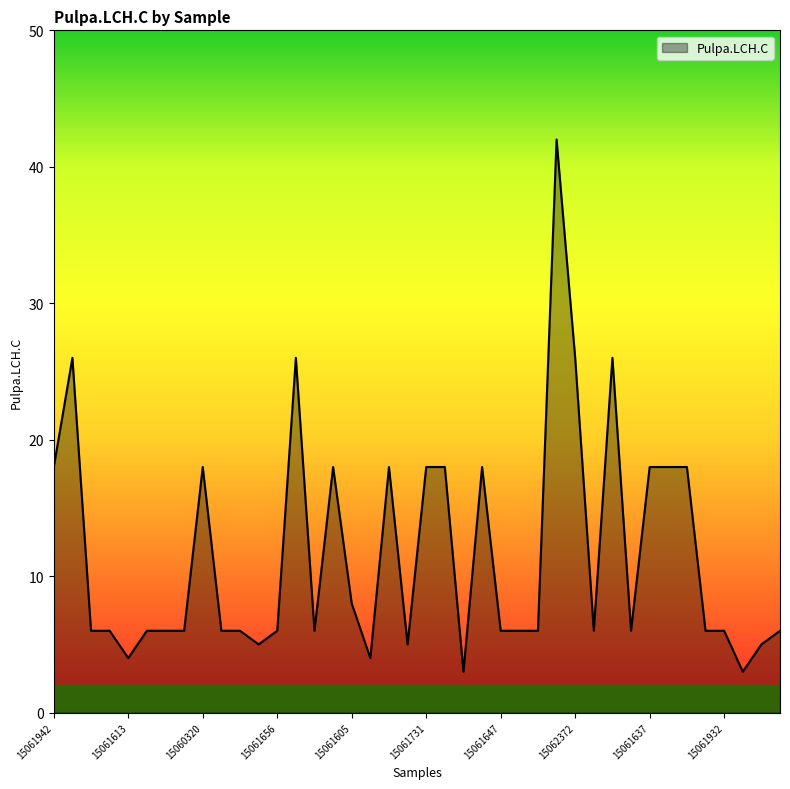

What is the maximum value shown in the chart?

42